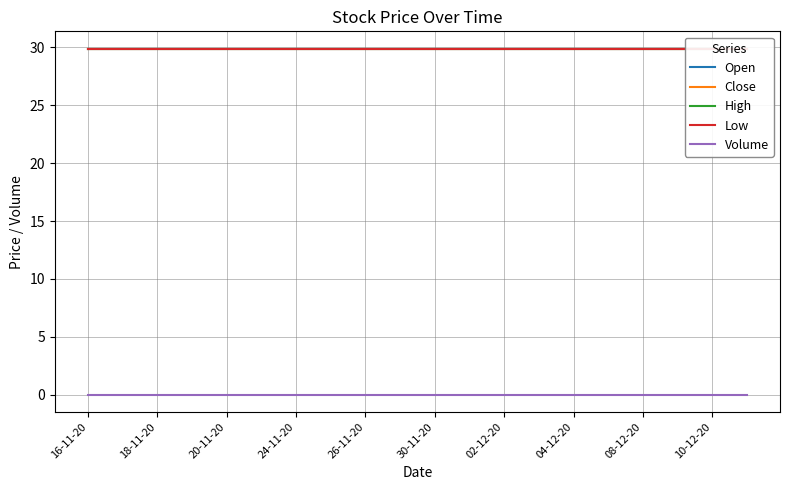

Does the chart display data point markers on the line(s)?

No